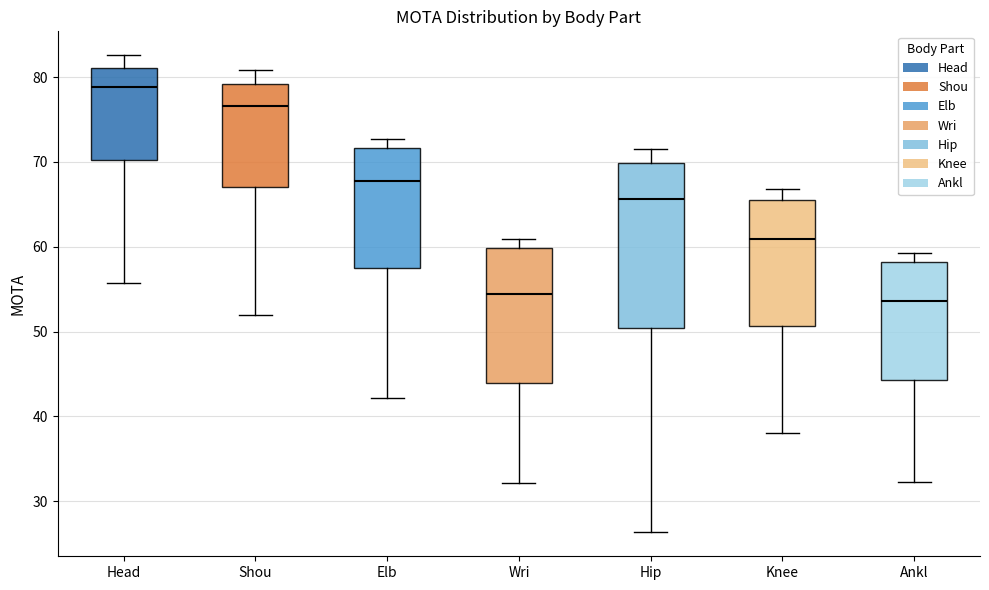

Where is the upper edge of the box for Elb on the y-axis? The values are not printed on the chart, so give them approximately, as read against the axis.

72